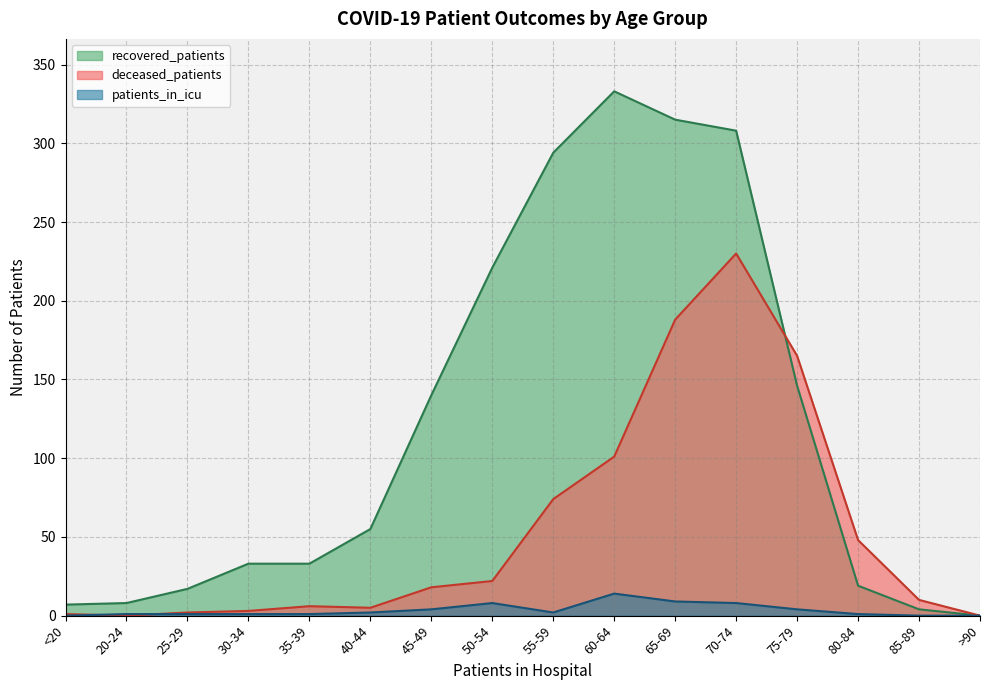

What are all the series names shown in the legend?

recovered_patients, deceased_patients, patients_in_icu